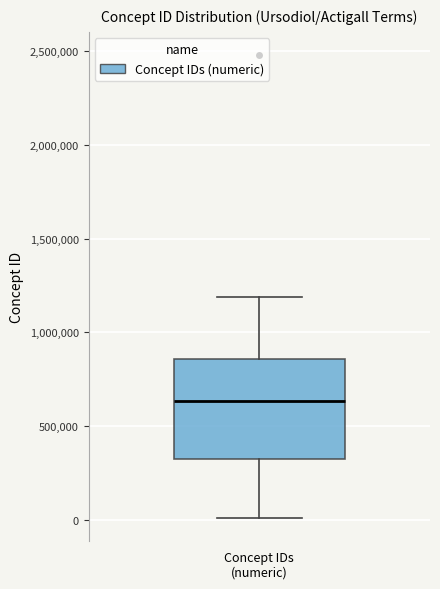

Where does the upper whisker of the box for Concept IDs (numeric) end on the y-axis? The values are not printed on the chart, so give them approximately, as read against the axis.

1200000